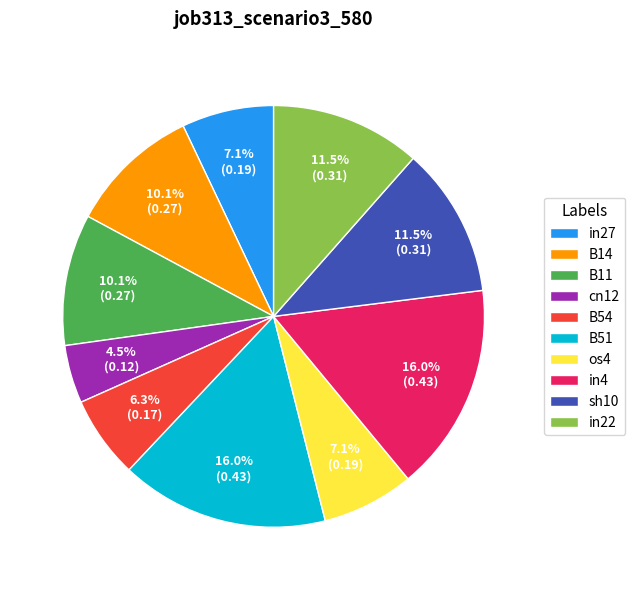

How many segments does this pie chart have?

10